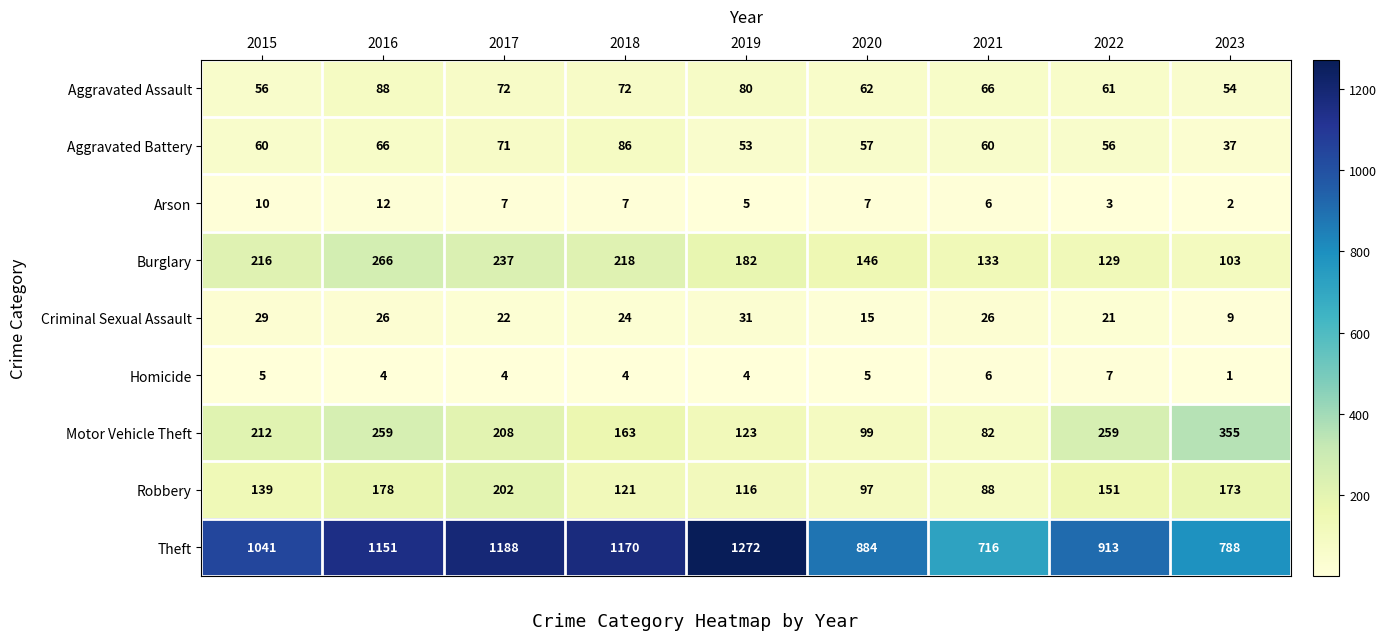

What is the greatest value displayed?

1272